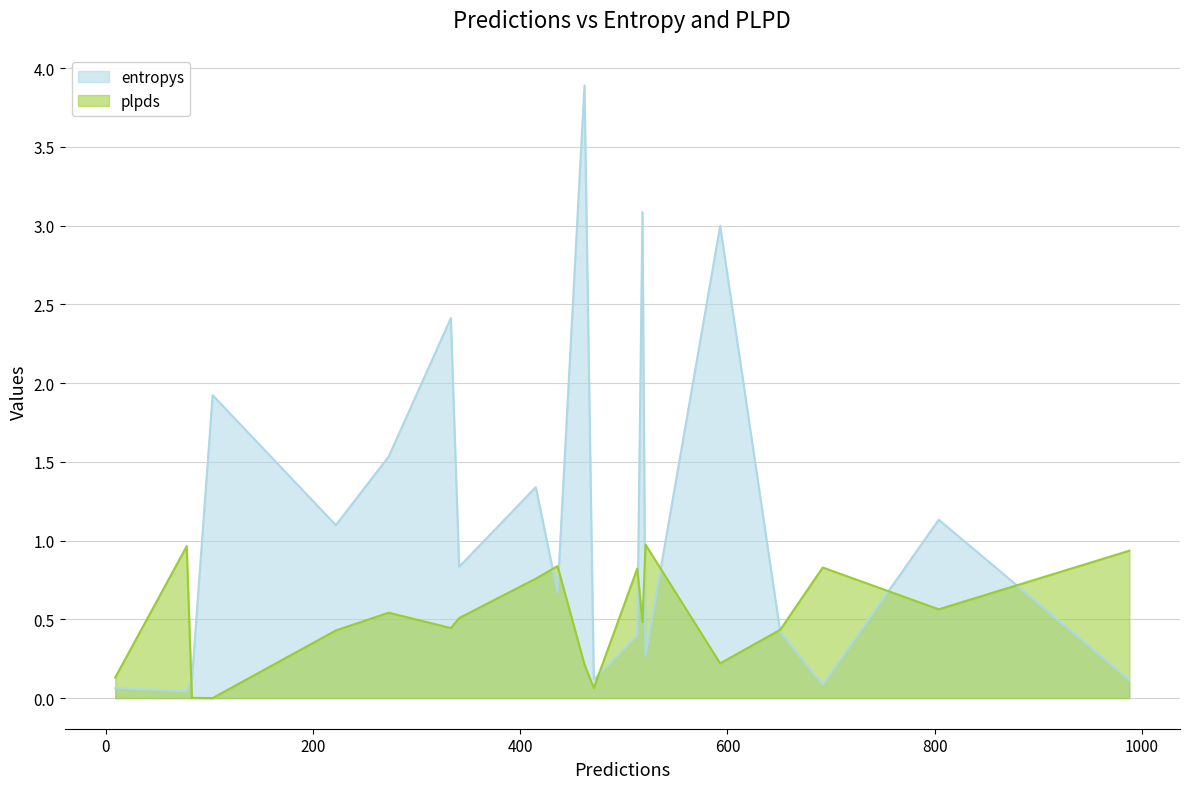

What is the sum of the plpds values at 436 and 273?

1.4